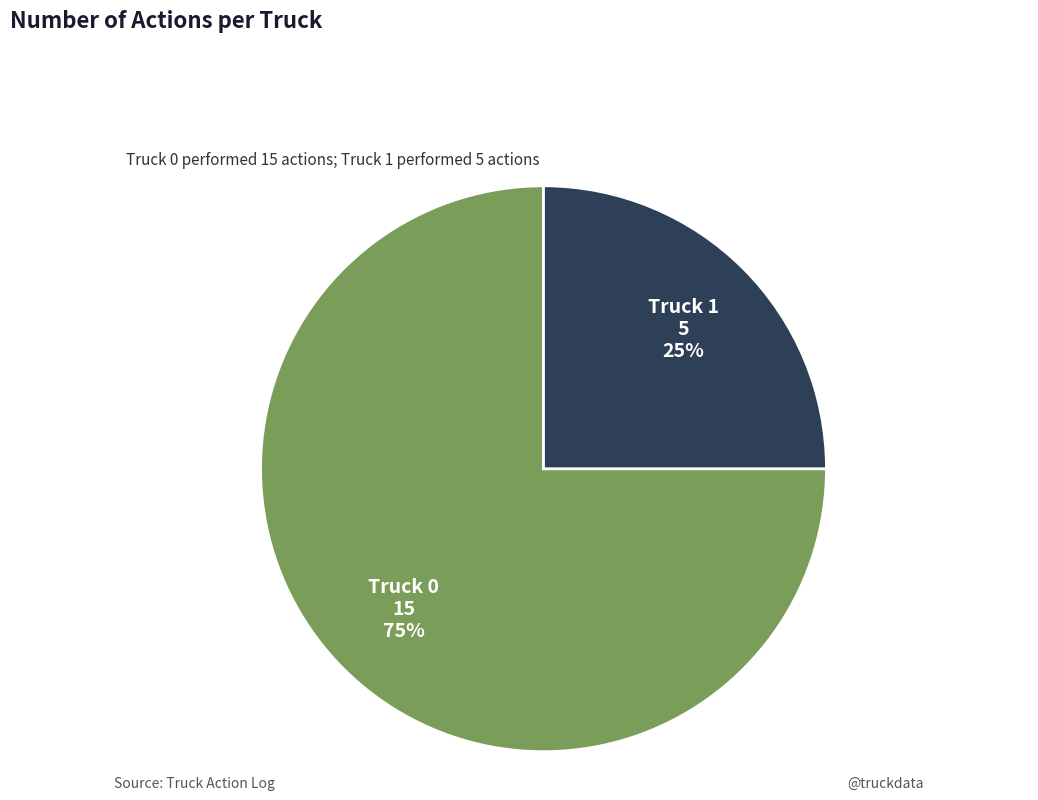

Combined, do Truck 1 and Truck 0 account for over 50%?

Yes